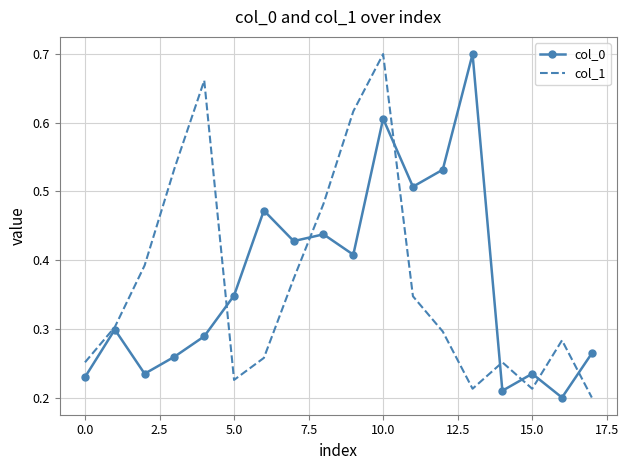

In col_1, how many points are higher than both neighbors (excluding endpoints)?

4